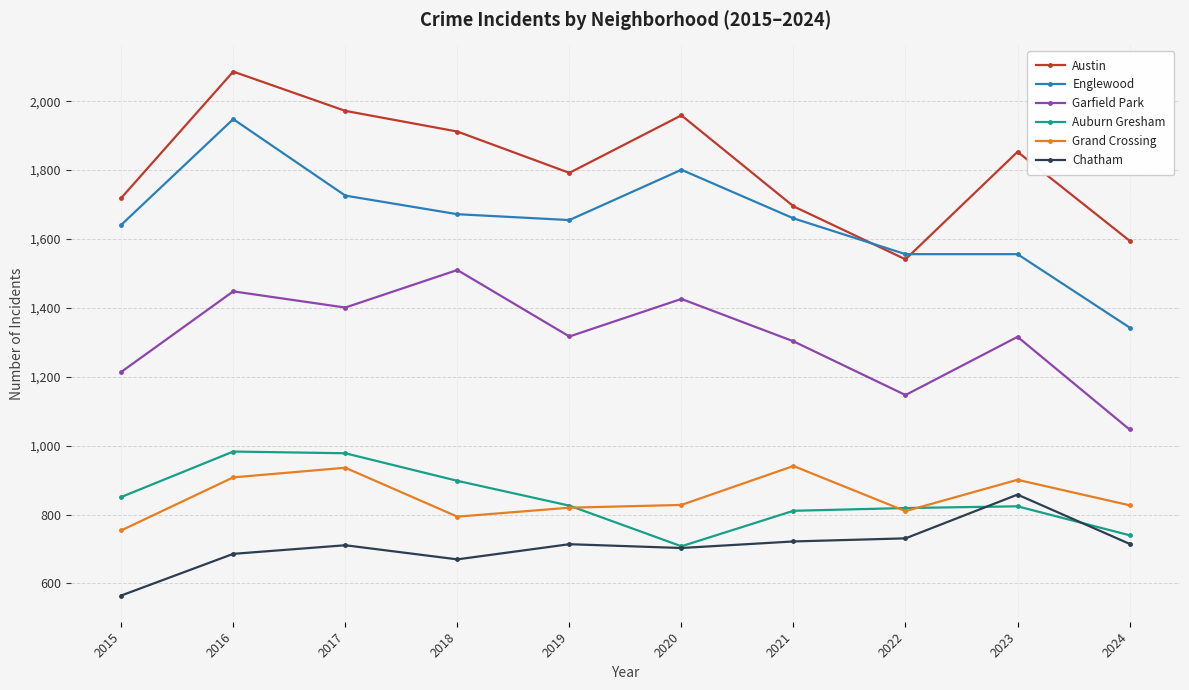

Which series has the largest total across all categories?

Austin